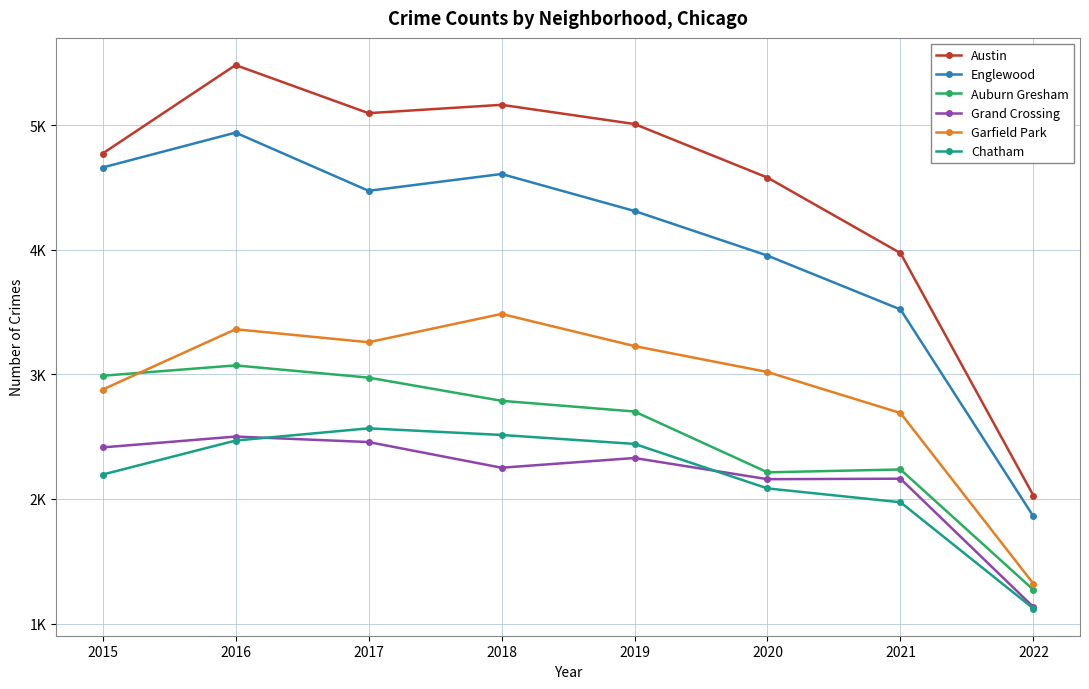

In Englewood, how many points are lower than both neighbors (excluding endpoints)?

1